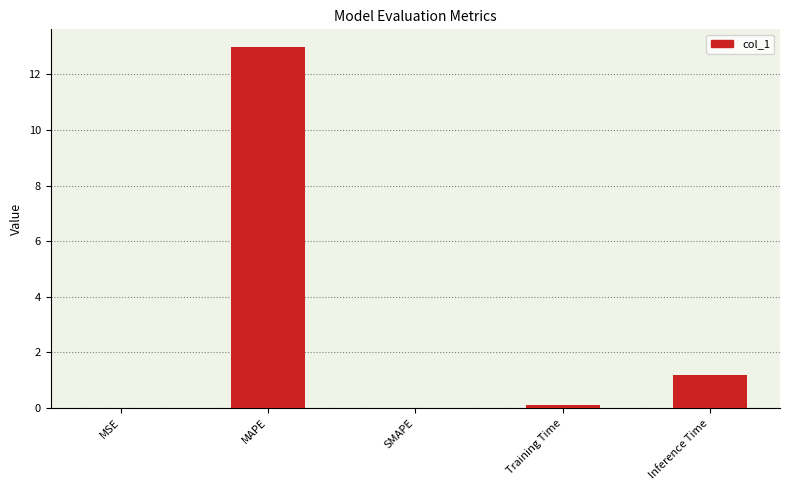

What is the greatest value displayed?

13.0